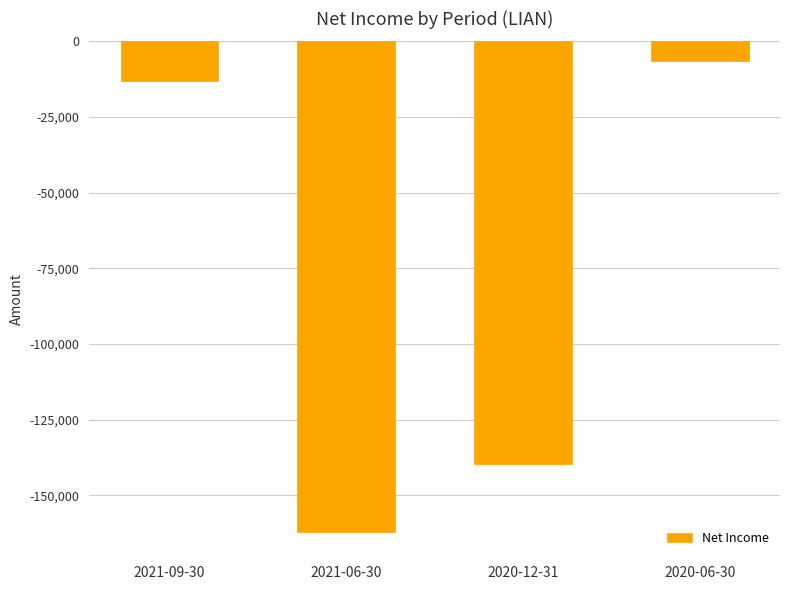

Reading right to left, extract all data points from this chart.

-6600	-139600	-162000	-13100